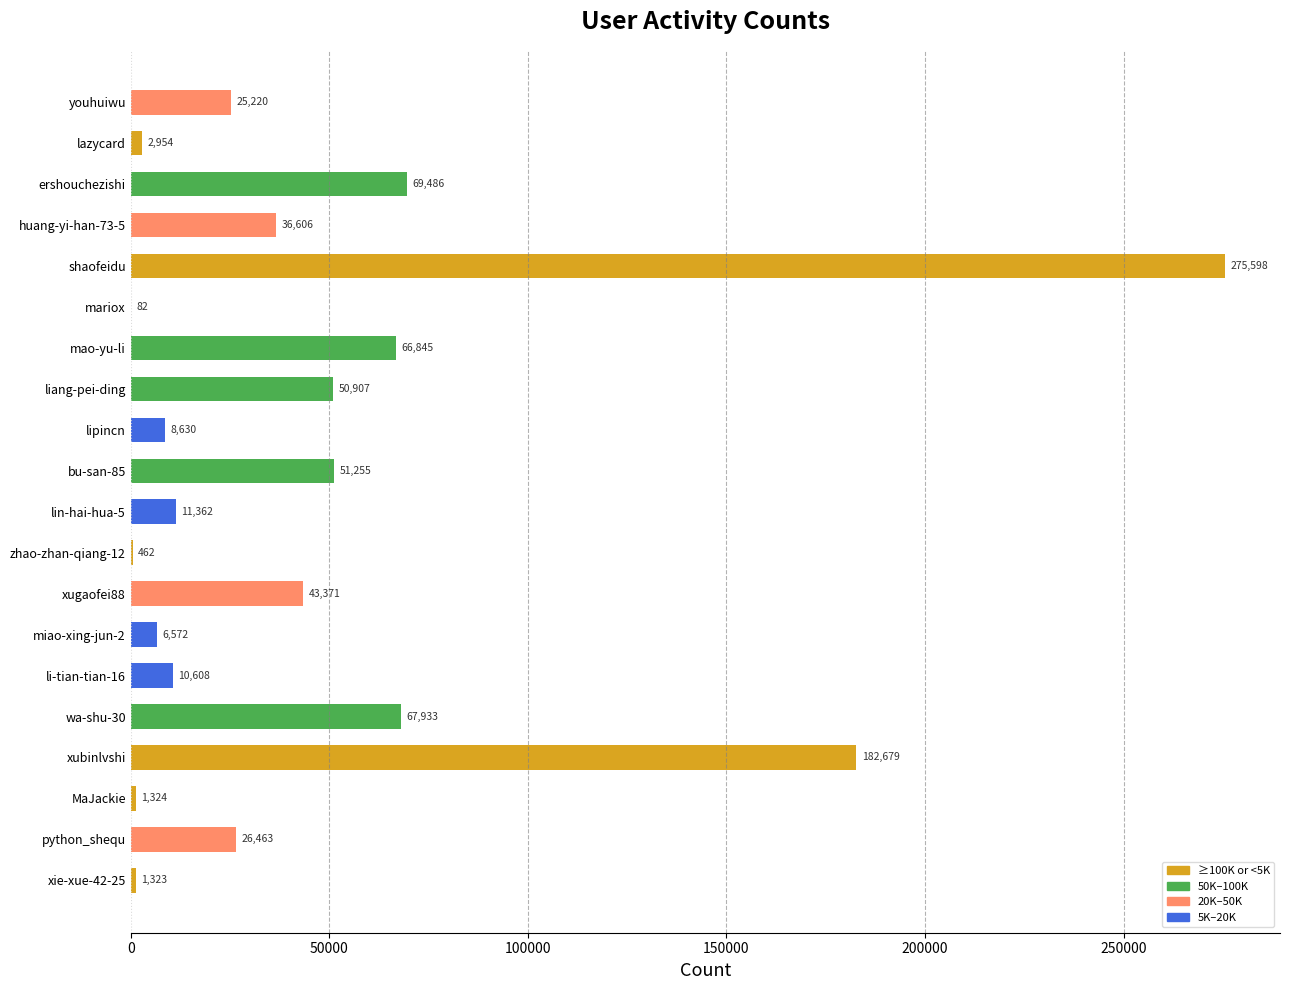

Where is the data nearest to the value 137840?

xubinlvshi